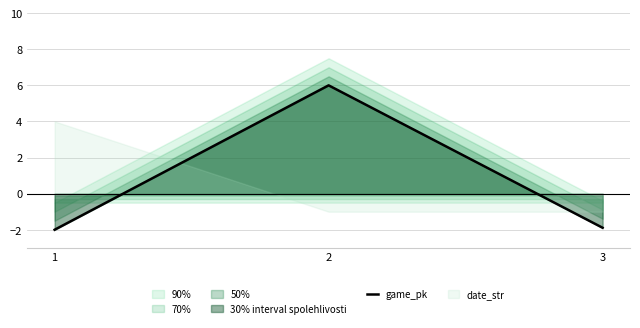

Rank the categories by value from highest to lowest.

2, 3, 1